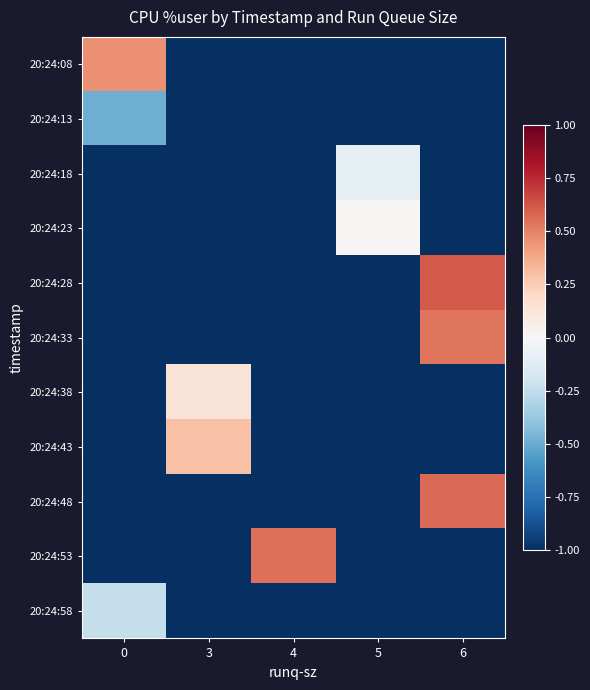

What is the total value across all series at 5?

-9.1